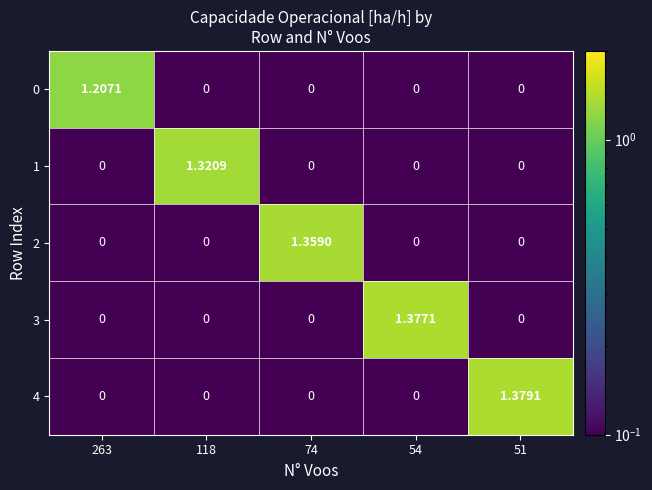

Is the value of 3 at 263 greater than the value of 2 at 74?

No